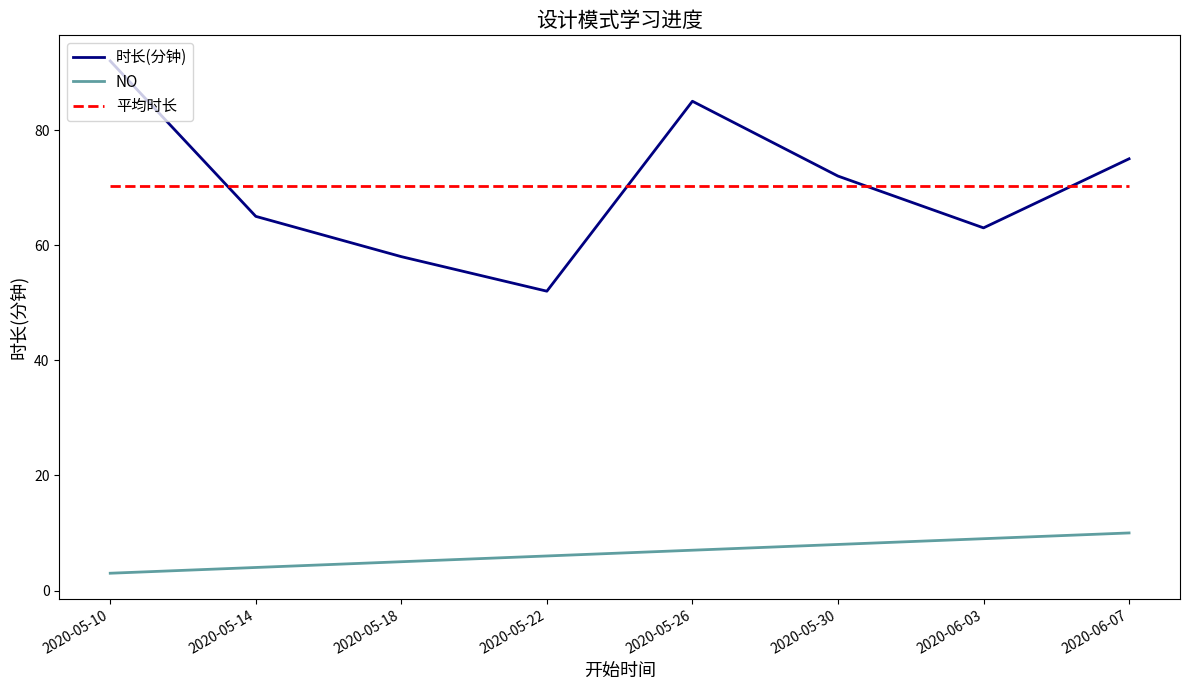

At which label does NO first exceed 7?

2020-05-30